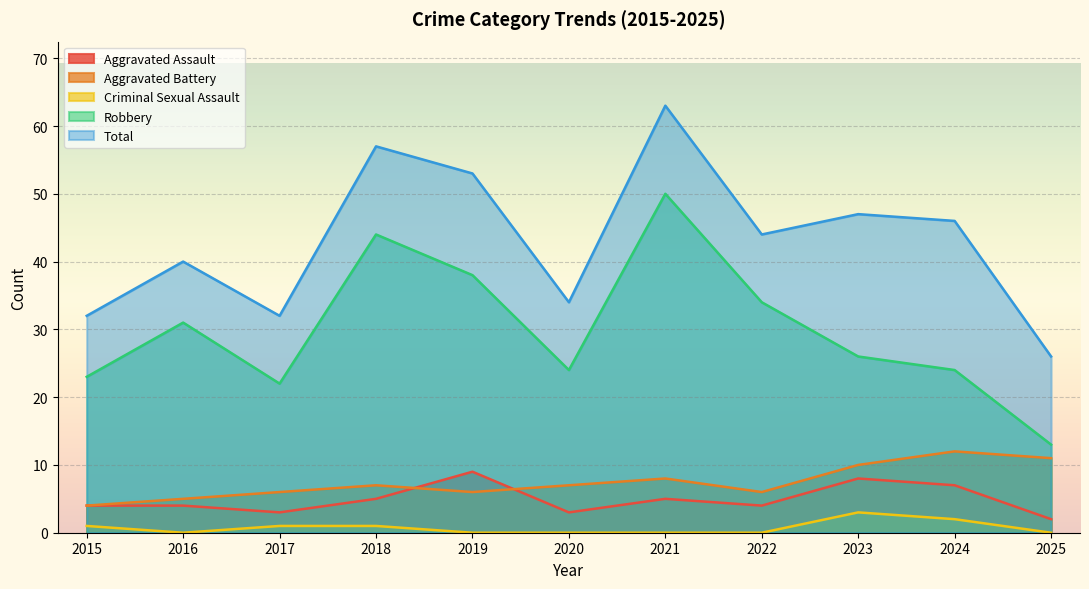

What is the difference between the highest and lowest values at 2021?

63